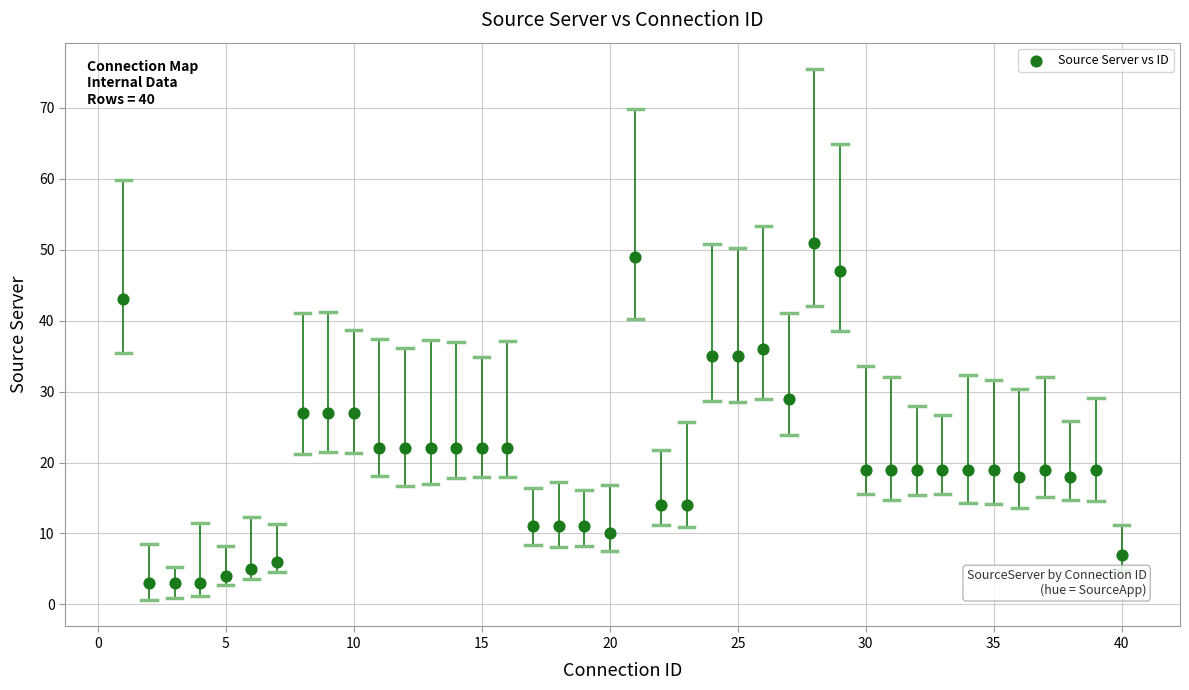

What is the range of Y values (max minus min)?

48